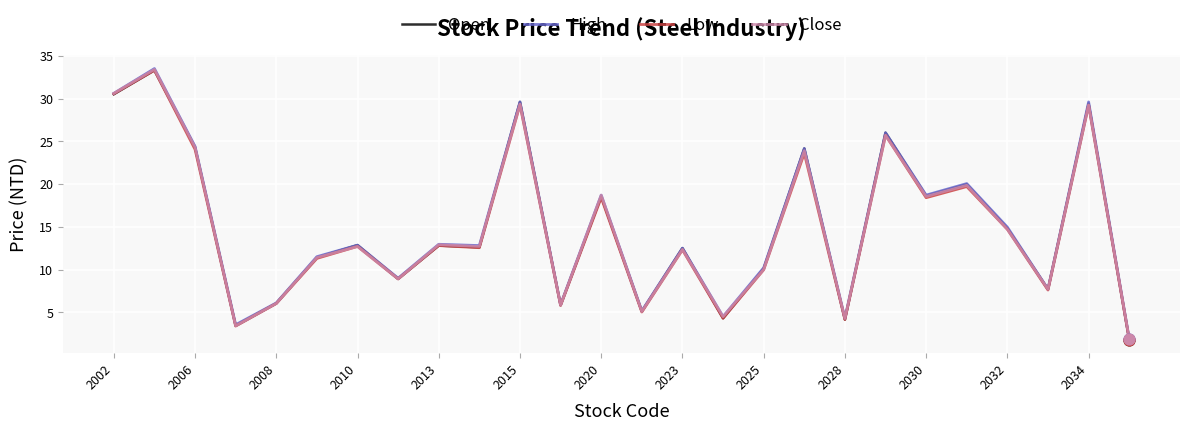

Which series has the widest spread of values?

High